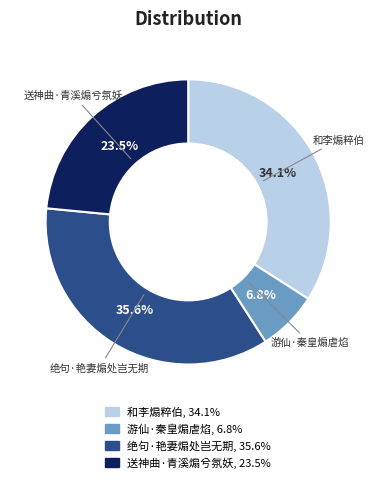

The 送神曲·青溪煽兮氛妖 slice represents 29% of the pie. True or false?

False